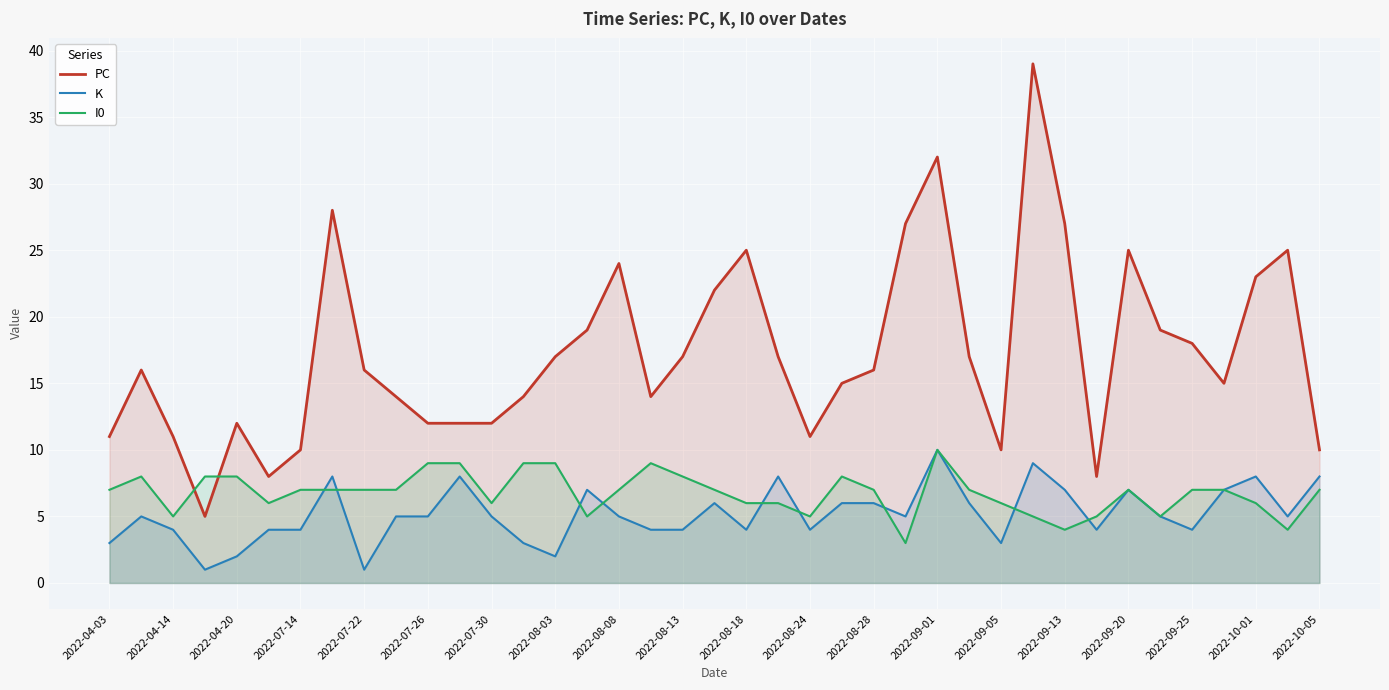

True or false: PC and K intersect in this chart.

False